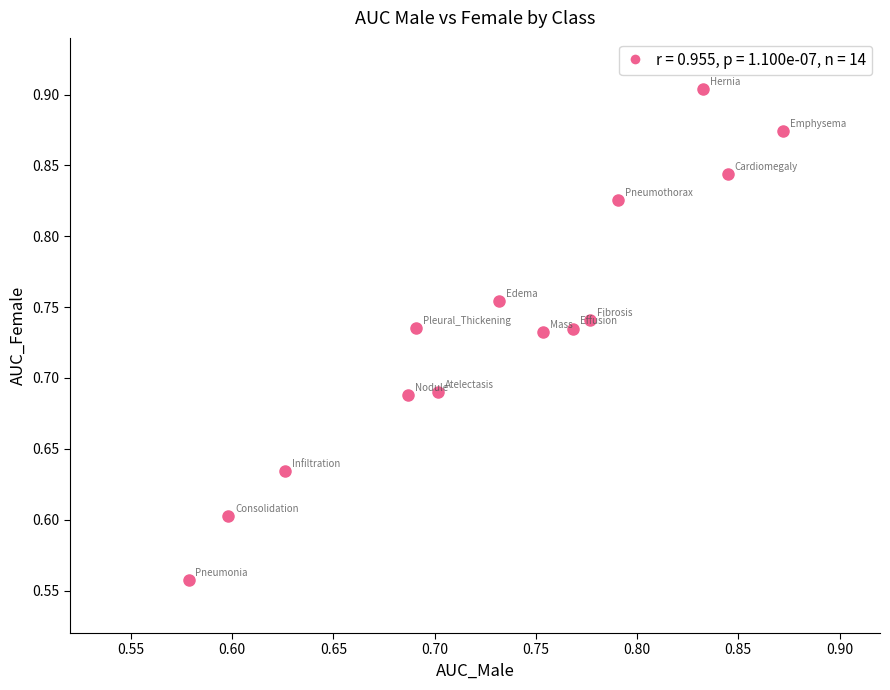

What is the range of Y values (max minus min)?

0.3